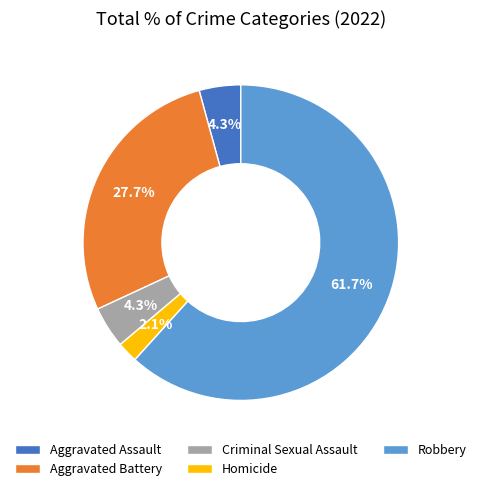

Which category has the smallest portion of the pie?

Homicide